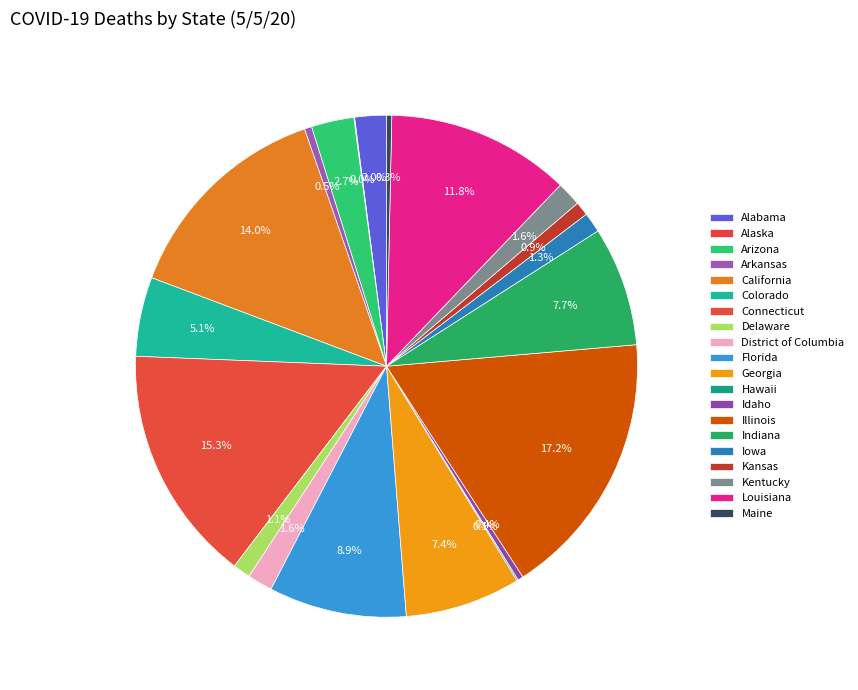

What percentage is the District of Columbia slice, to the nearest percent?

2%